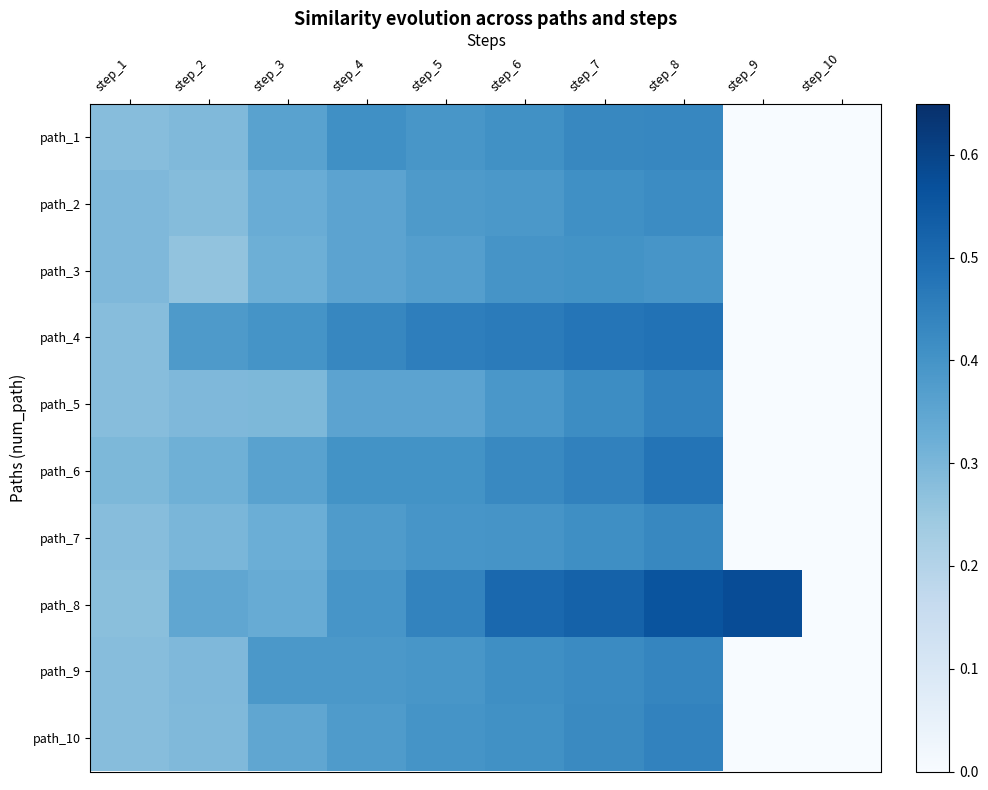

Rank the series by their maximum value, from lowest to highest.

path_3, path_2, path_7, path_1, path_9, path_5, path_10, path_6, path_4, path_8